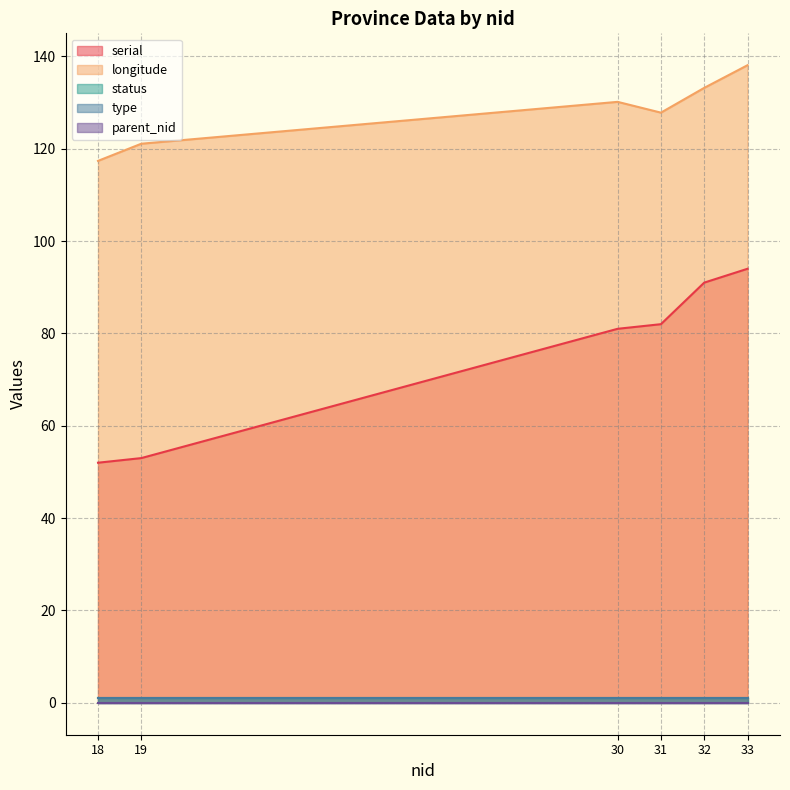

True or false: parent_nid and longitude intersect in this chart.

False